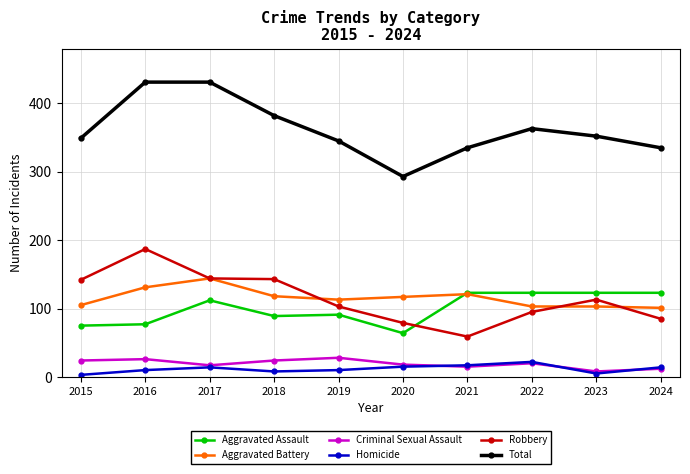

Does the chart display data point markers on the line(s)?

Yes